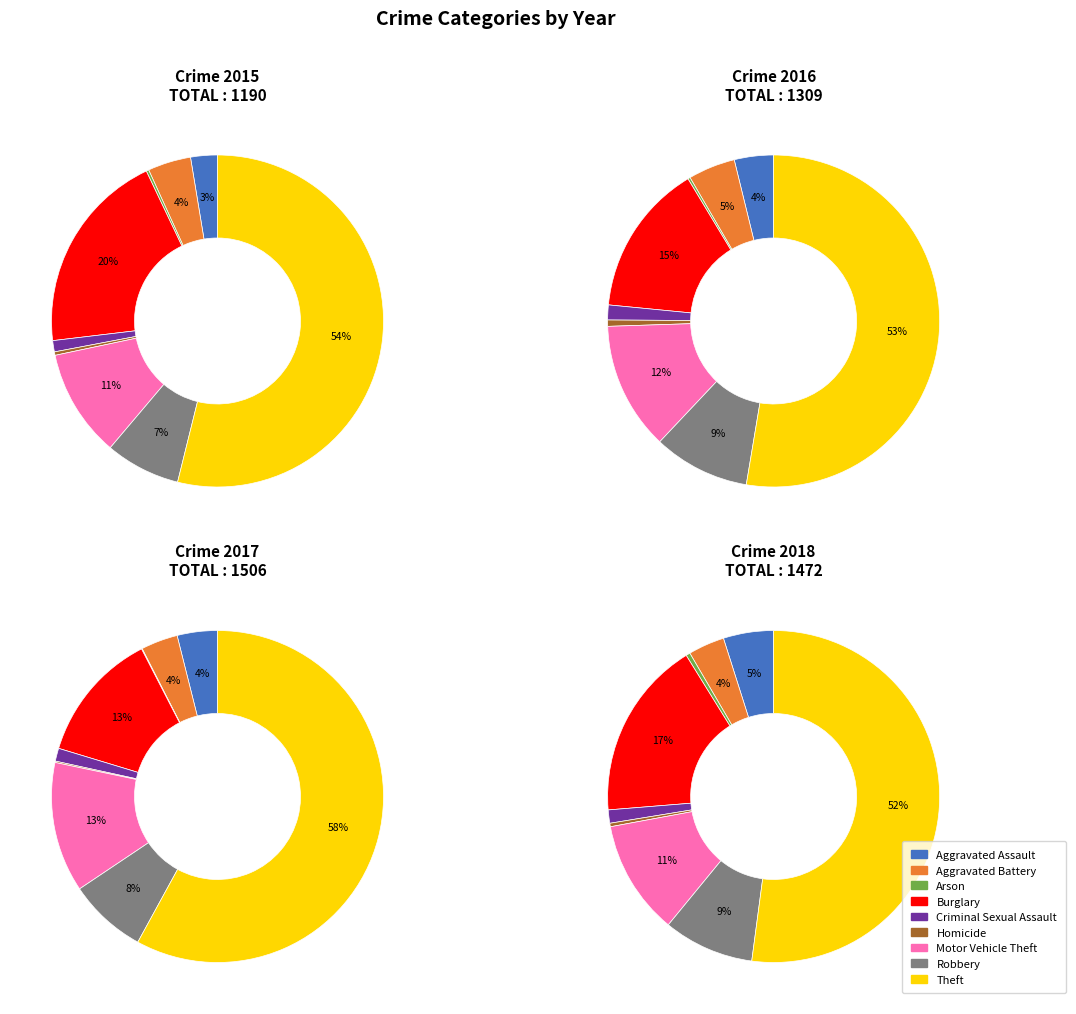

Which series has the widest spread of values?

2017